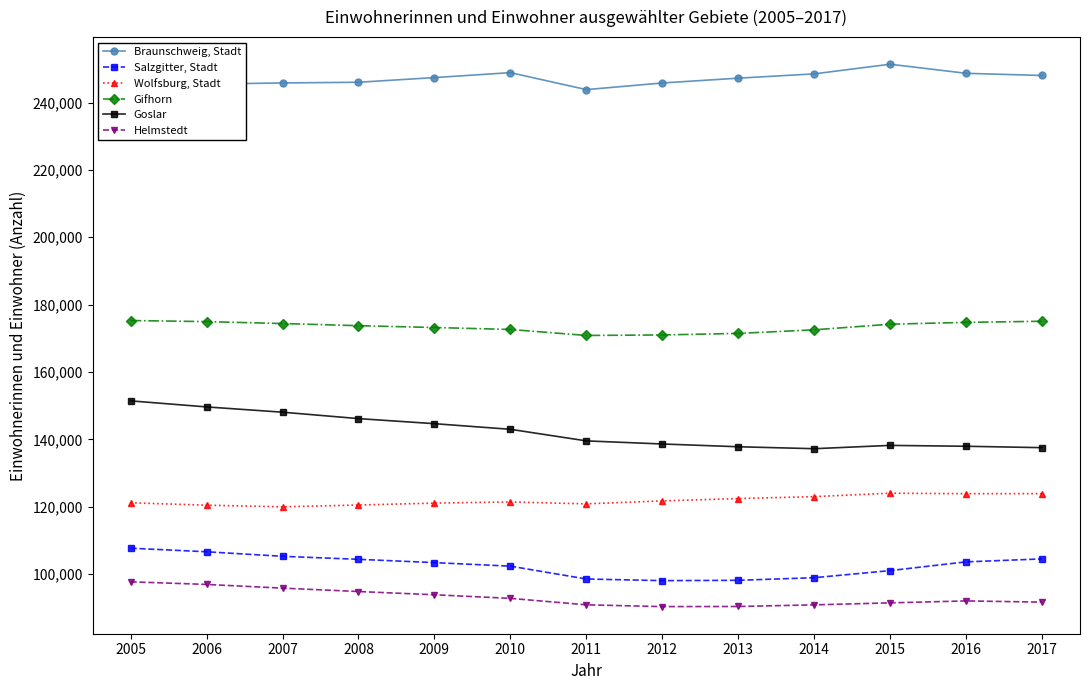

Does the chart display data point markers on the line(s)?

Yes